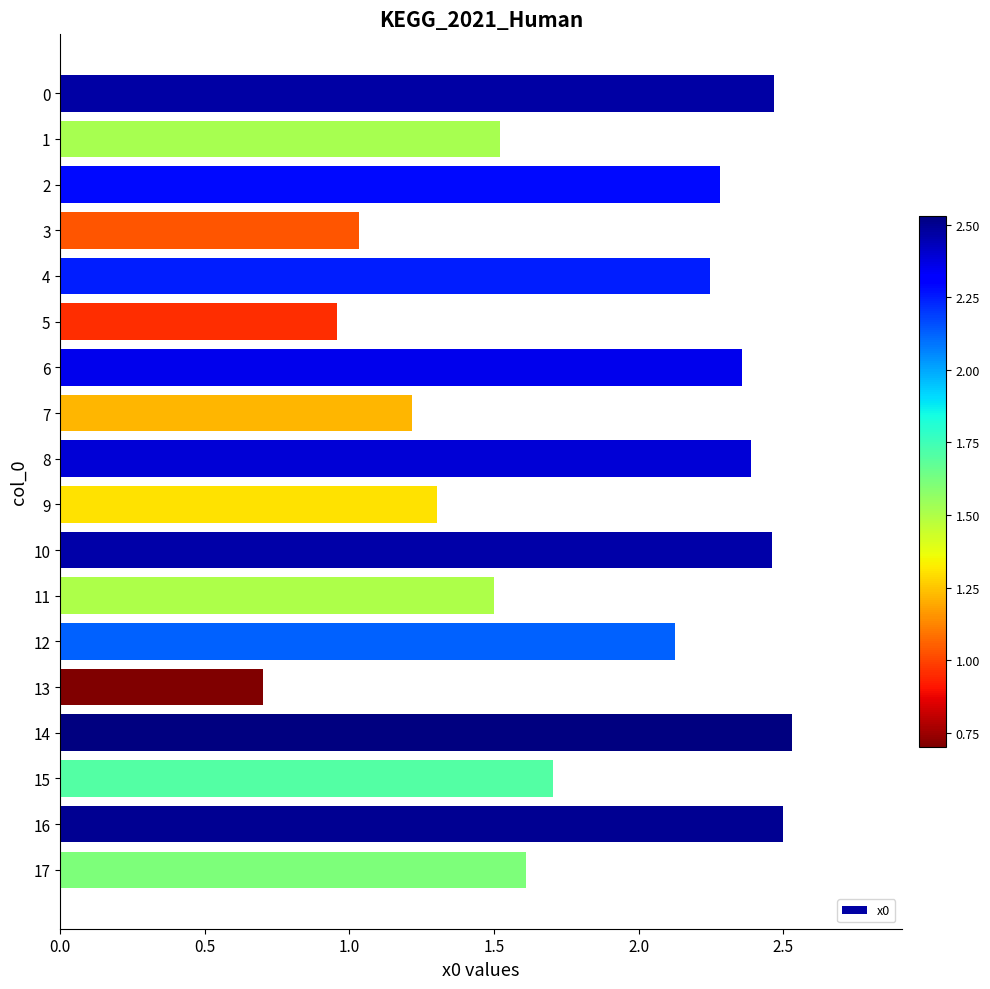

What is the minimum value shown in the chart?

0.7